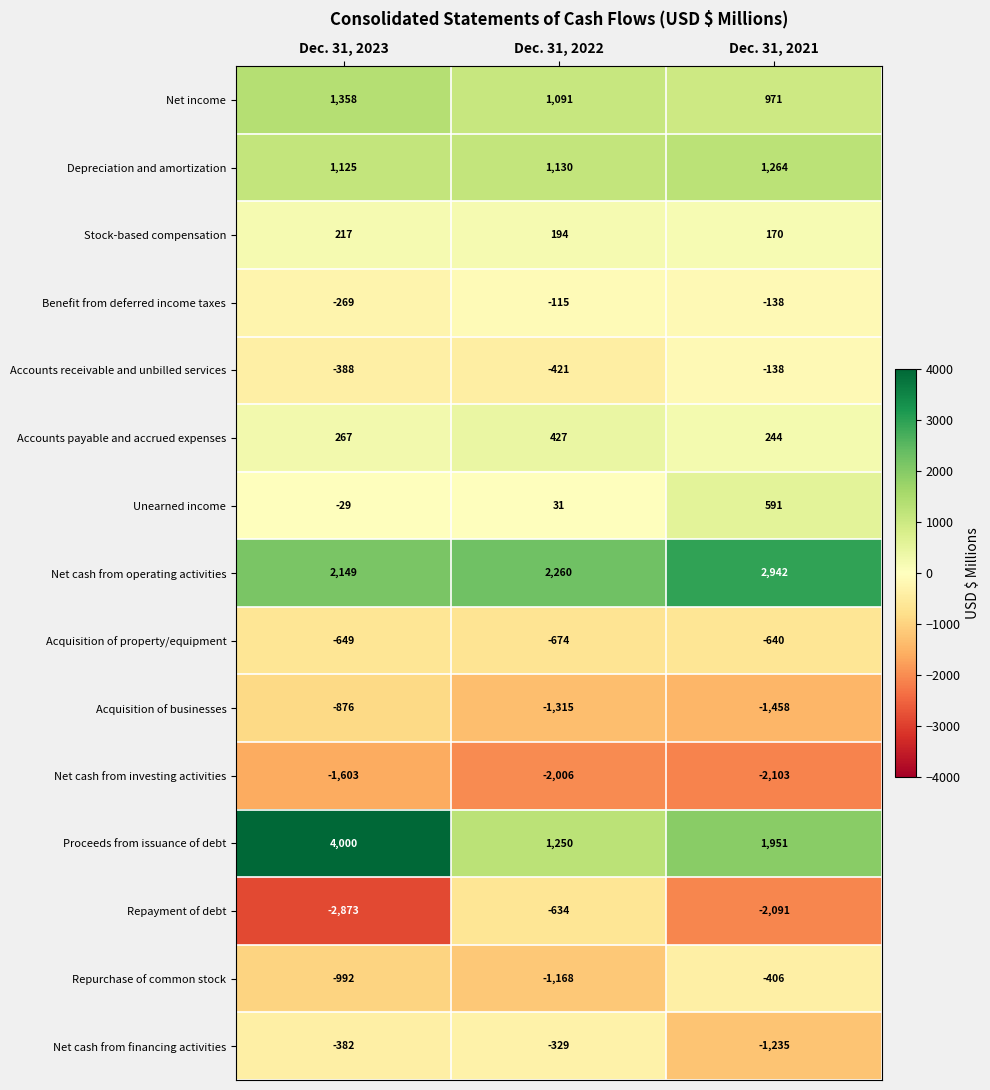

How many Acquisition of businesses values are between -1458 and -876?

3